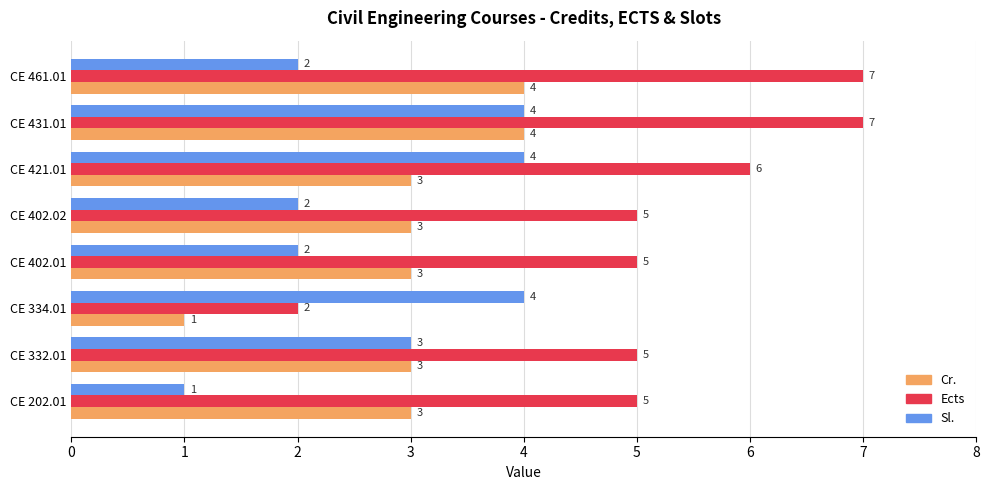

At which category is the sum across all series the highest?

CE 431.01